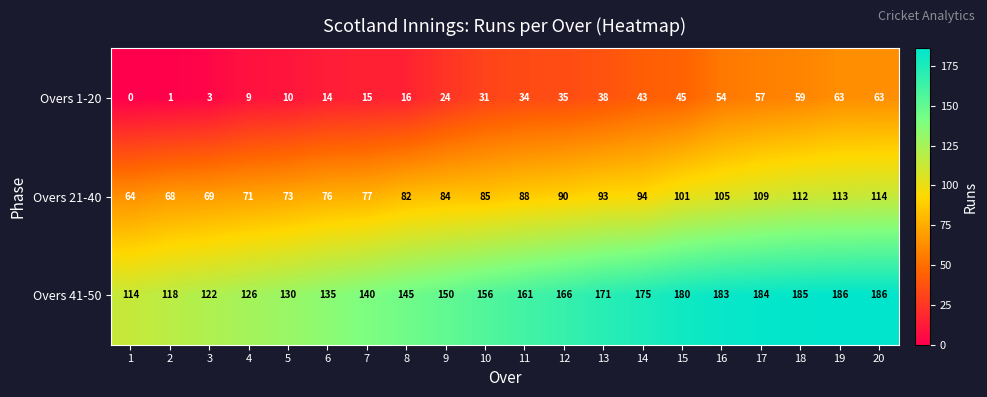

Is it true that Overs 21-40 equals 163 at 13?

False